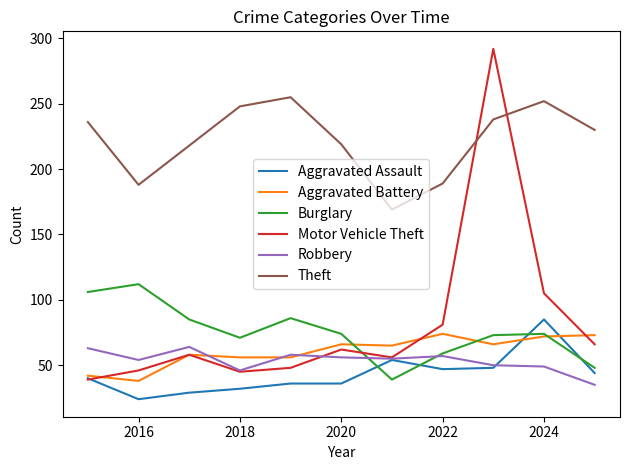

What is the lowest value of the Robbery series?

35